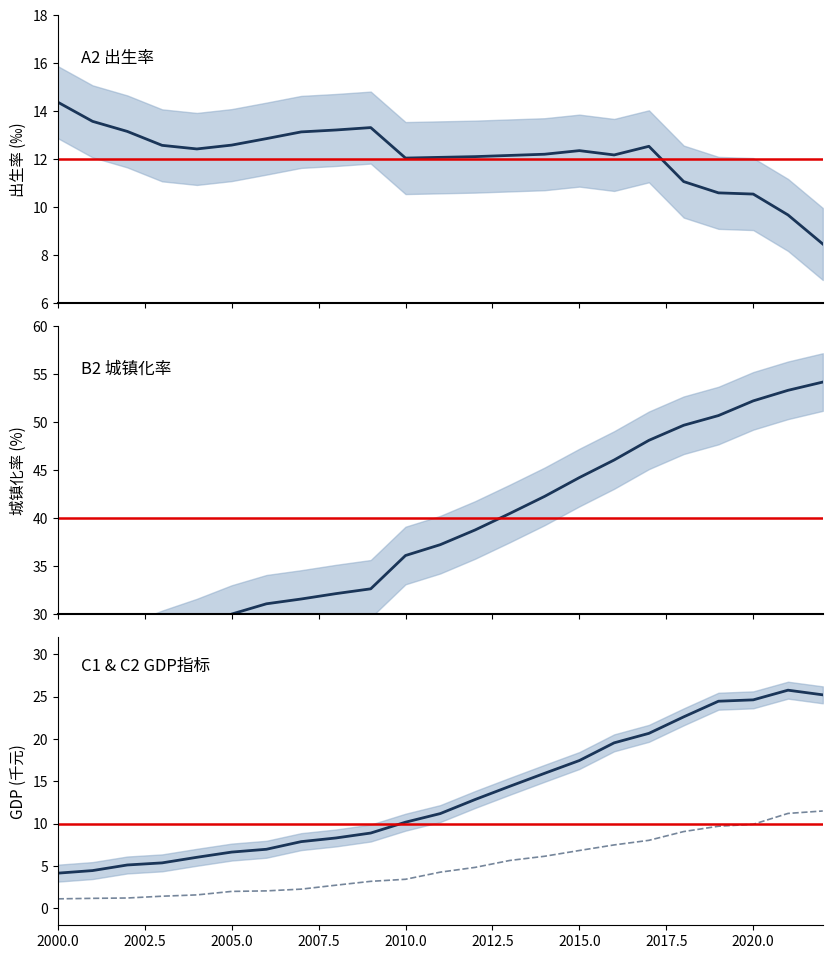

True or false: C2 and A2 cross at least once.

True